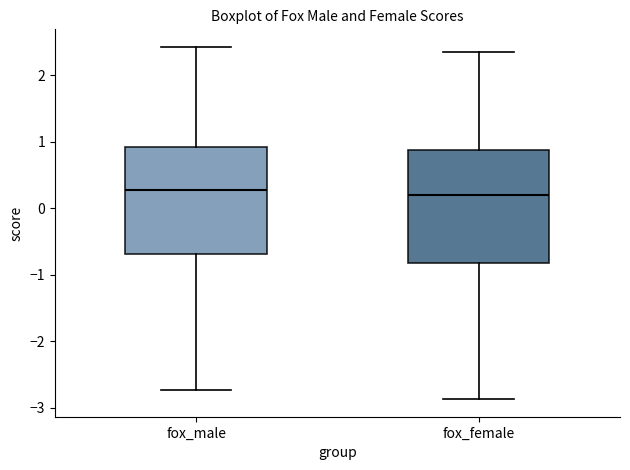

Reading left to right, read every box against the y-axis: the position of its median line, the range the box covers, and the ends of its whiskers. The values are not printed on the chart, so give them approximately, as read against the axis.

fox_male: median 0.3, box -0.7 to 0.9, whiskers -2.7 to 2.4
fox_female: median 0.2, box -0.8 to 0.9, whiskers -2.9 to 2.3